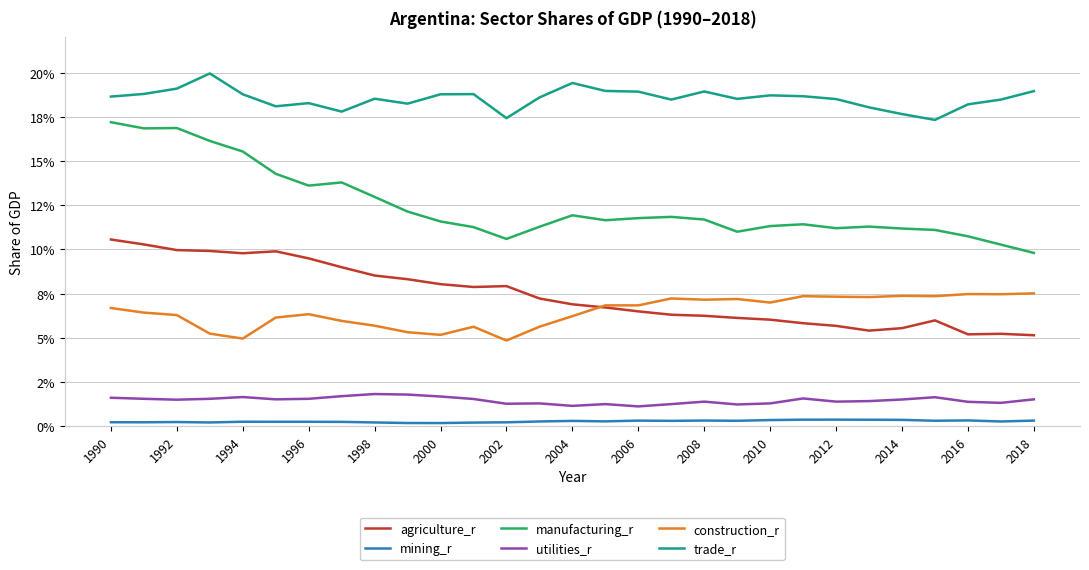

True or false: mining_r and utilities_r intersect in this chart.

False